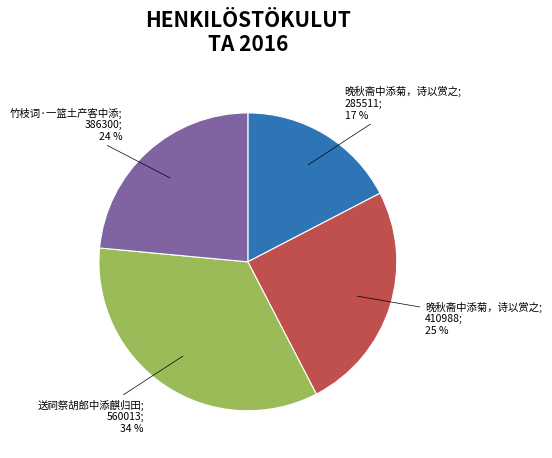

The 晚秋斋中添菊，诗以赏之; 285511; 17 % slice represents 17% of the pie. True or false?

True